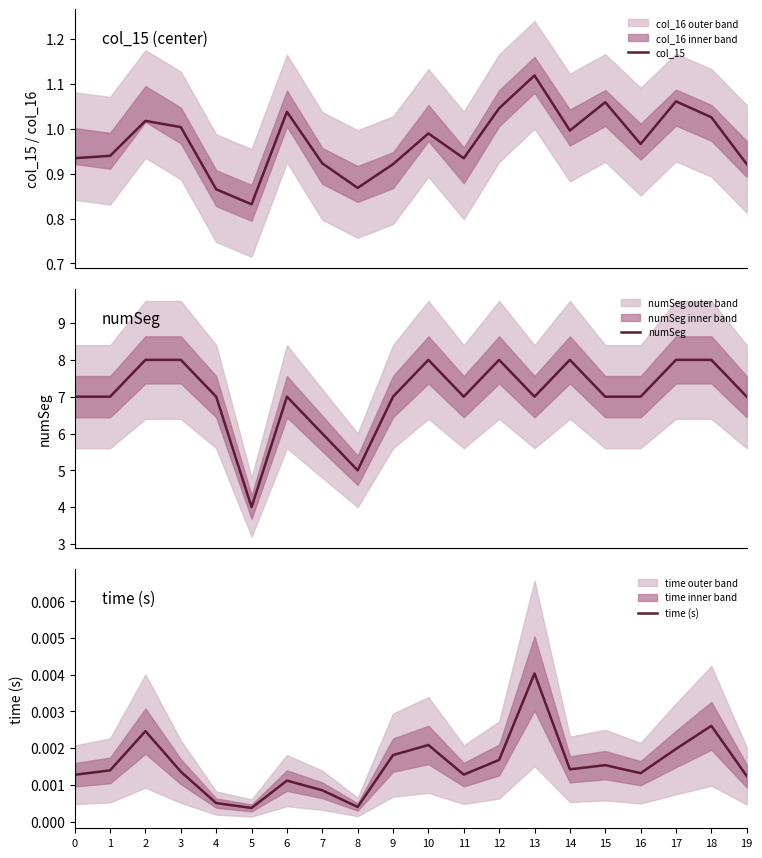

The value of col_15 at 16 is 1.0. True or false?

True